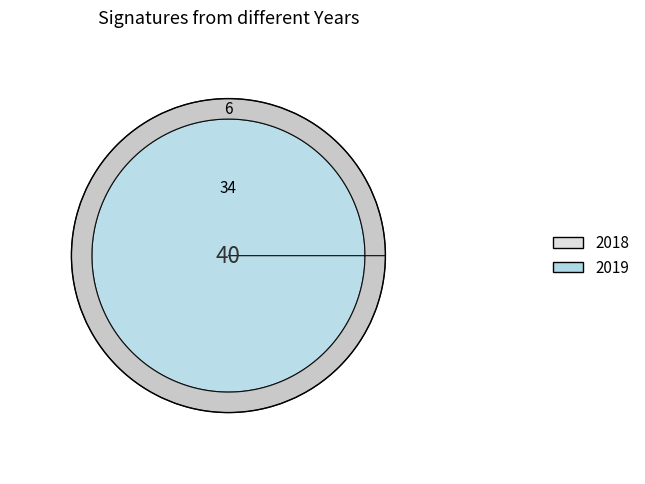

What percentage is NOT represented by 2019?

15.0%